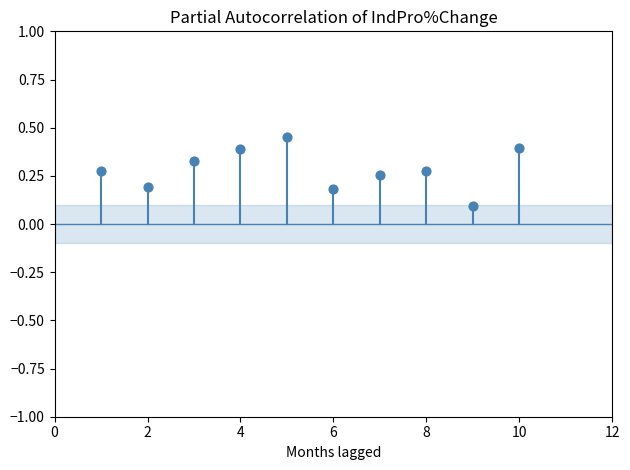

What is the range of Y values (max minus min)?

0.4